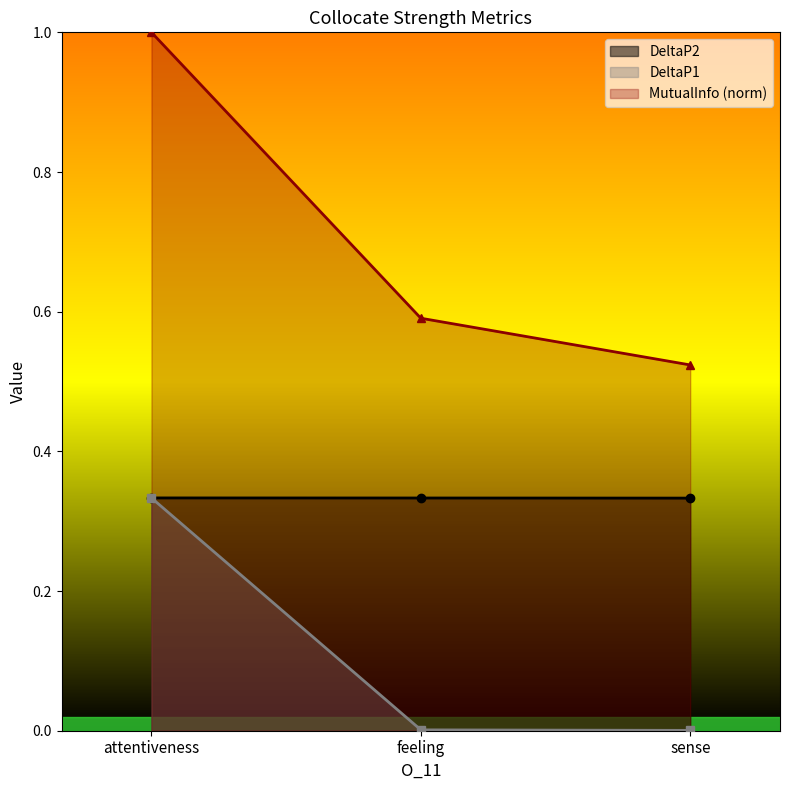

Between sense and feeling, which is larger?

feeling